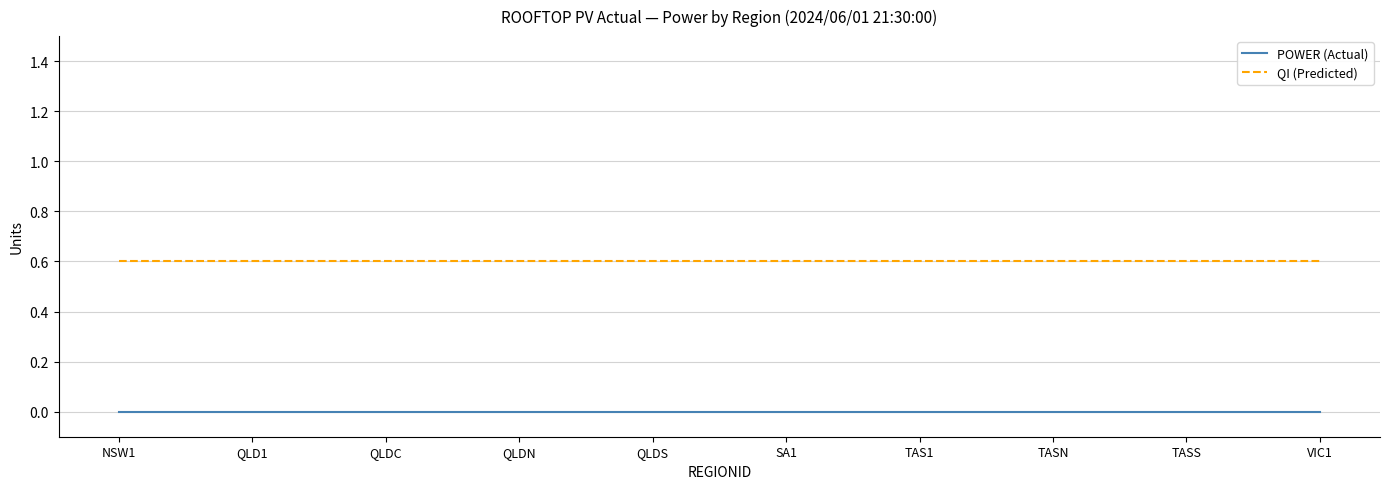

What is the total value across all series at QLDN?

0.6